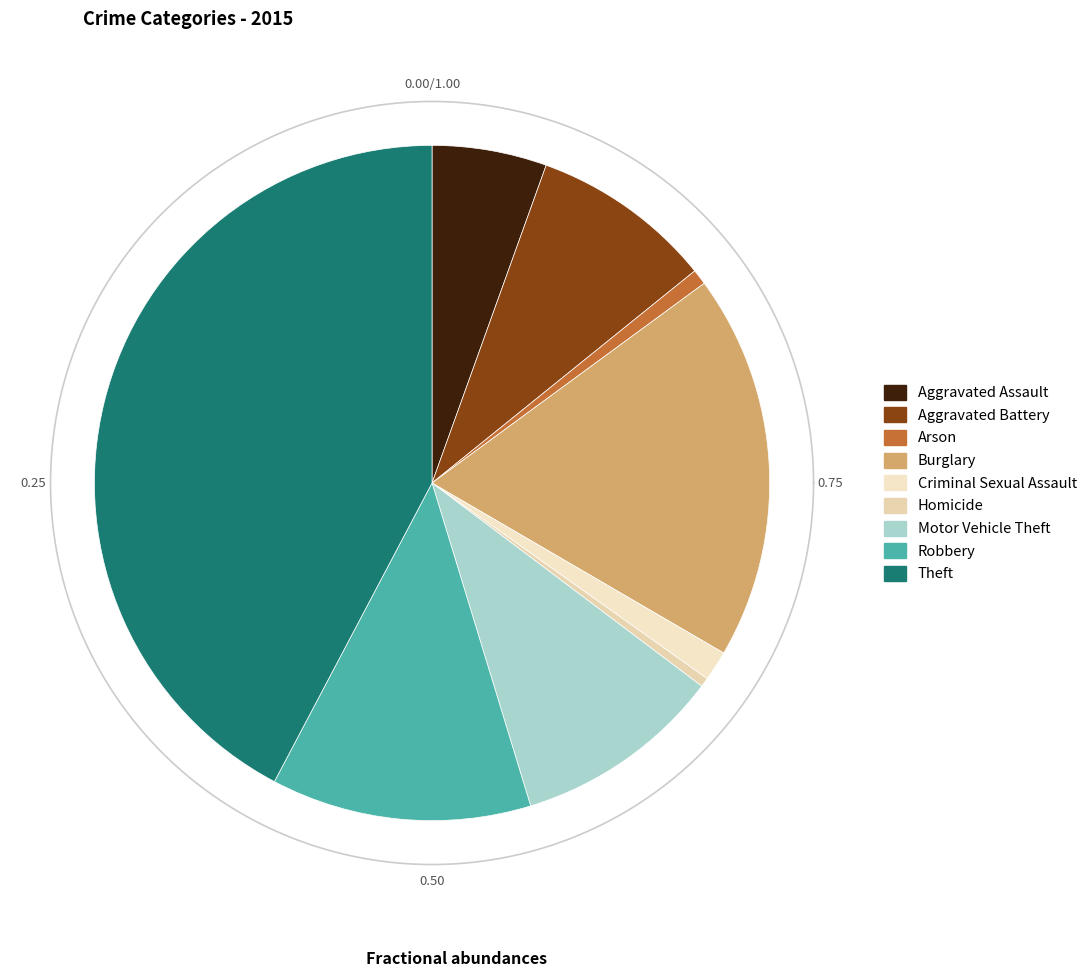

What is the smallest slice in the pie chart?

Homicide